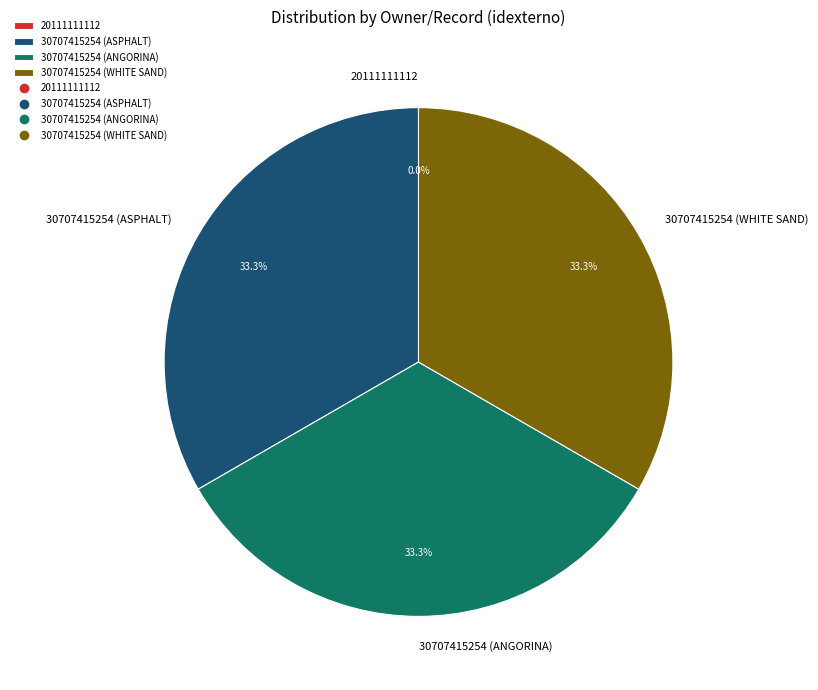

What percentage is the 30707415254 (ANGORINA) slice, to the nearest percent?

33%